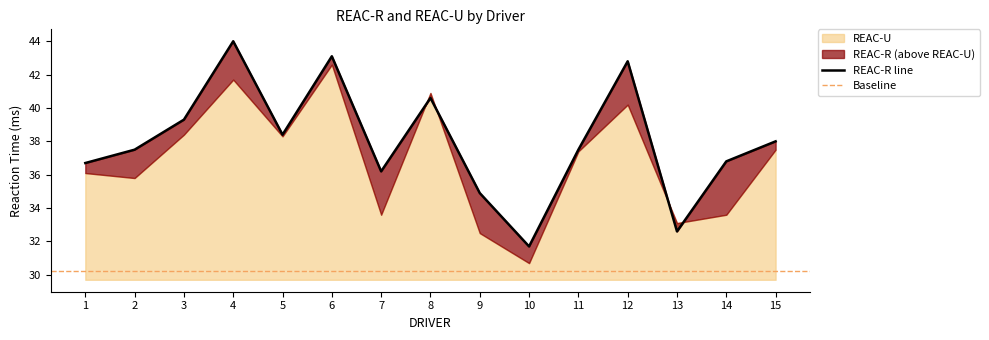

List the labels in order of value, largest first.

4, 6, 12, 8, 3, 5, 15, 2, 11, 14, 1, 7, 9, 13, 10